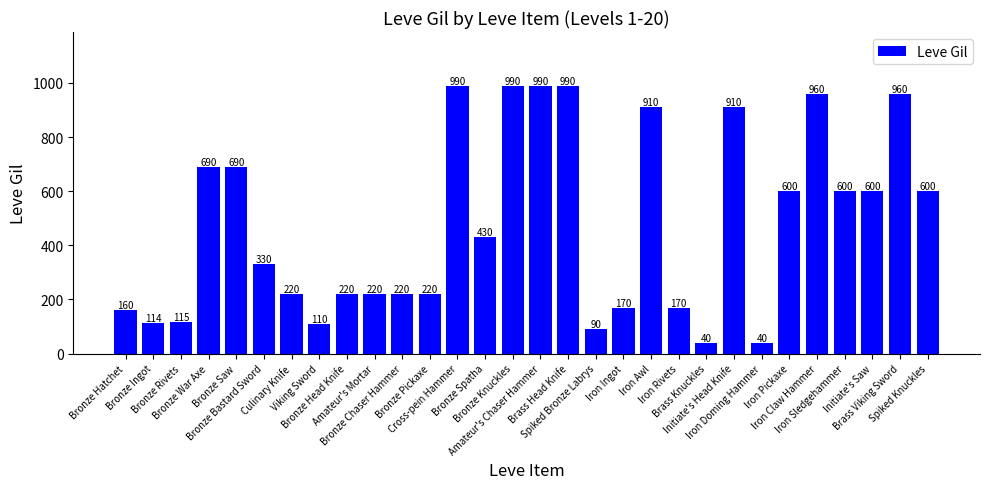

What is the difference between the maximum and minimum values?

950